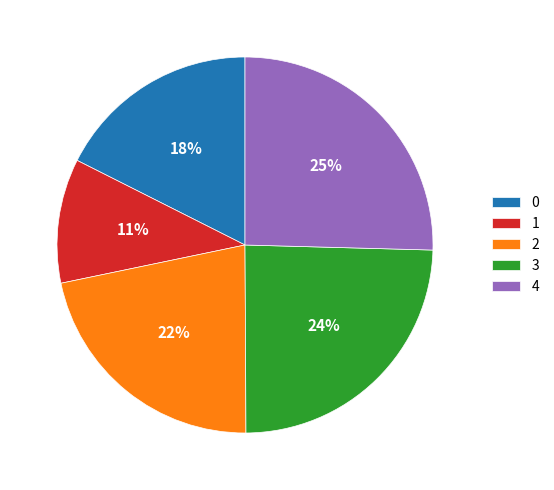

True or false: 1 accounts for 11% of the total.

True